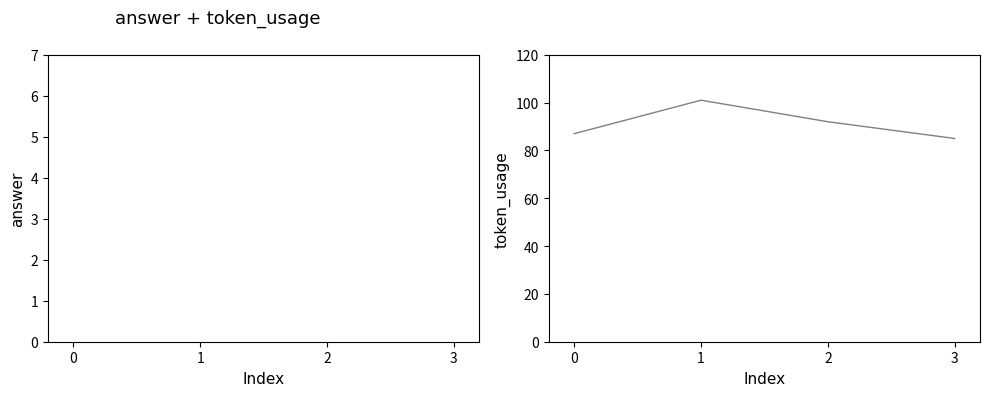

Count the number of categories in the chart.

4